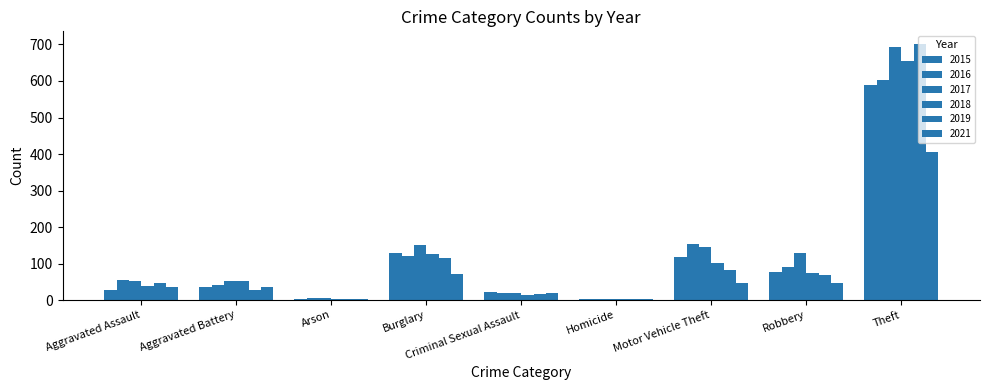

What is the value of the 2021 bar at the 3rd from the left?

4